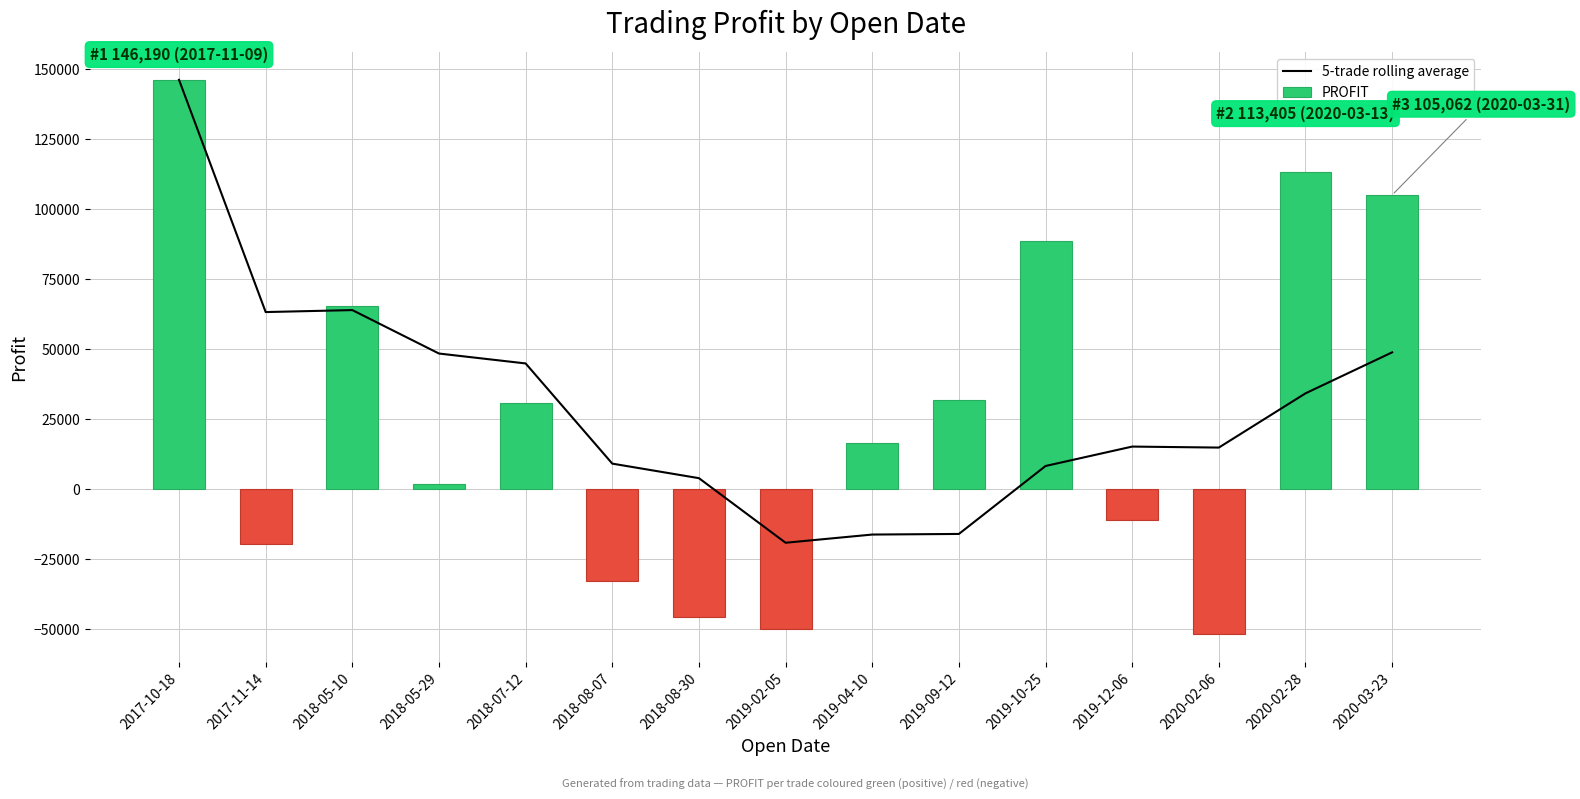

Reading left to right, list all the values displayed in this chart.

5-trade rolling average: 146190.0	63263.5	63967.3	48455.2	44916.0	9140.0	3947.8	-19115.2	-16186.8	-15970.4	8296.0	15228.4	14872.6	34241.4	48885.6
PROFIT: 146190.0	-19663.0	65375.0	1919.0	30759.0	-32690.0	-45624.0	-49940.0	16561.0	31841.0	88642.0	-10962.0	-51719.0	113405.0	105062.0